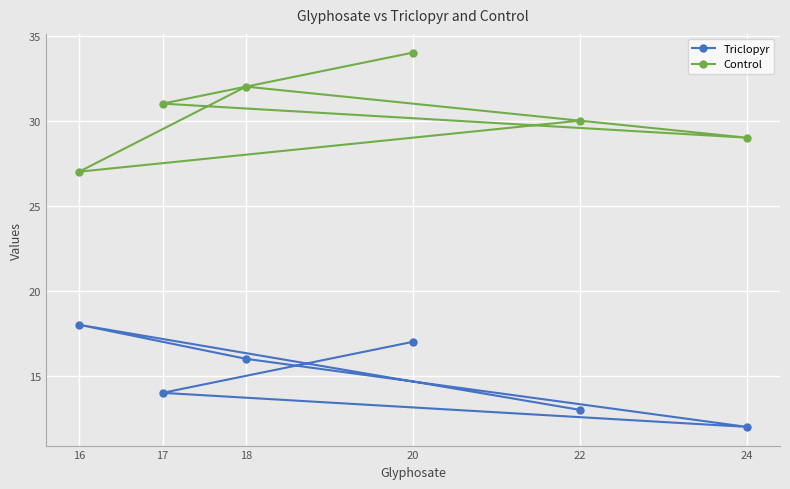

Which series has the widest spread of values?

Control